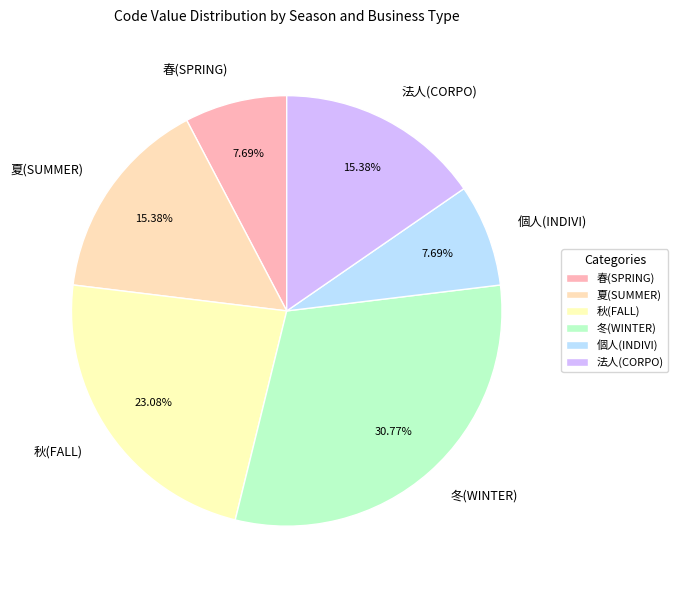

What is the total percentage of 夏(SUMMER) and 個人(INDIVI)?

23.1%